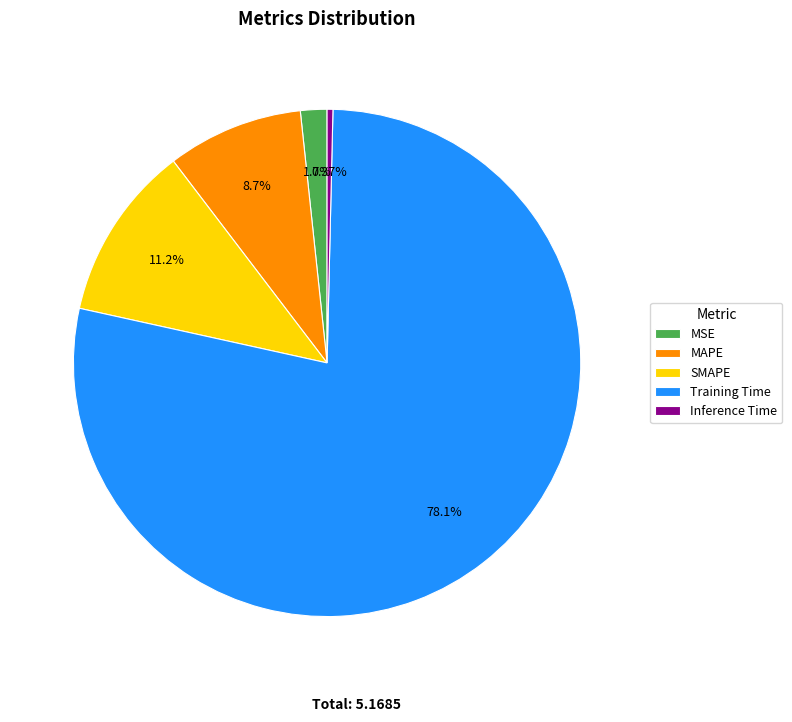

Does any single category account for the majority?

Yes